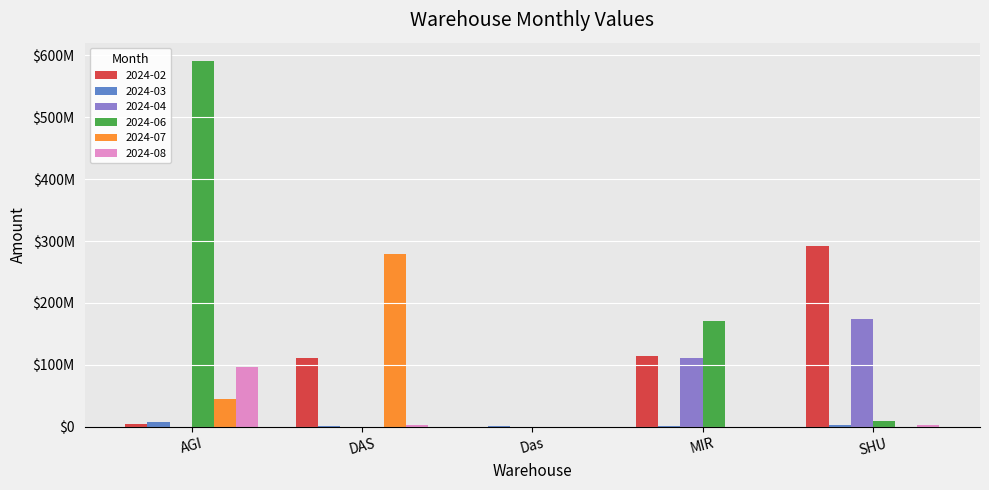

What are all the series names shown in the legend?

2024-02, 2024-03, 2024-04, 2024-06, 2024-07, 2024-08